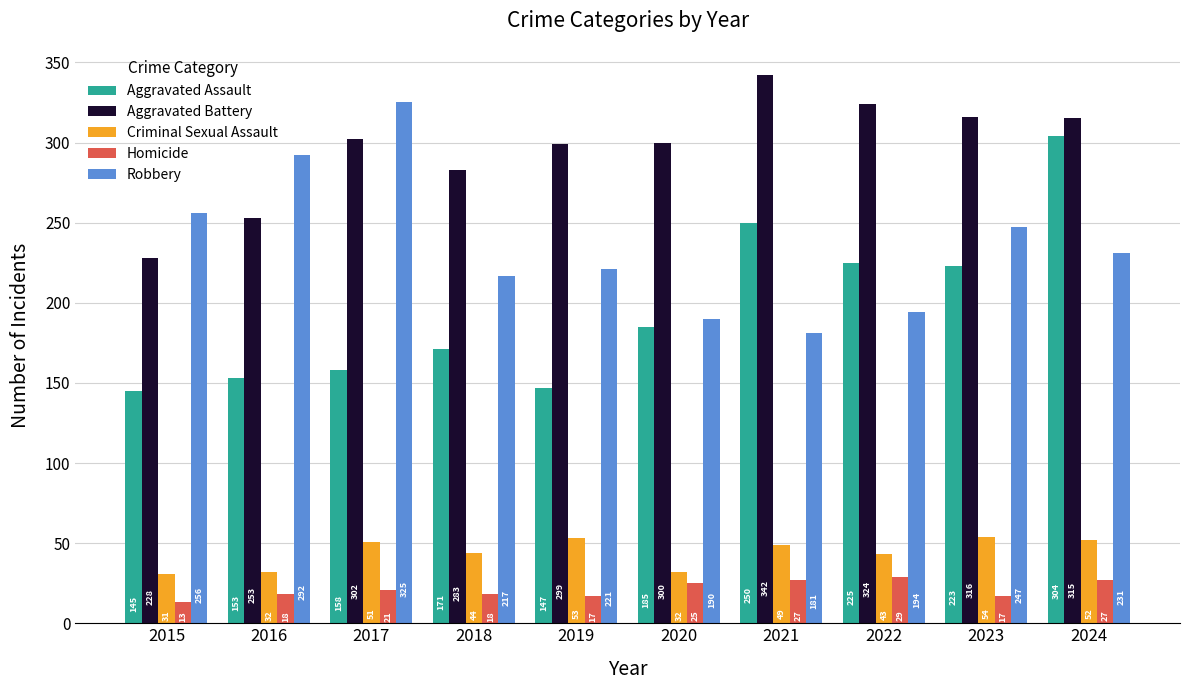

Are the bars horizontal?

No